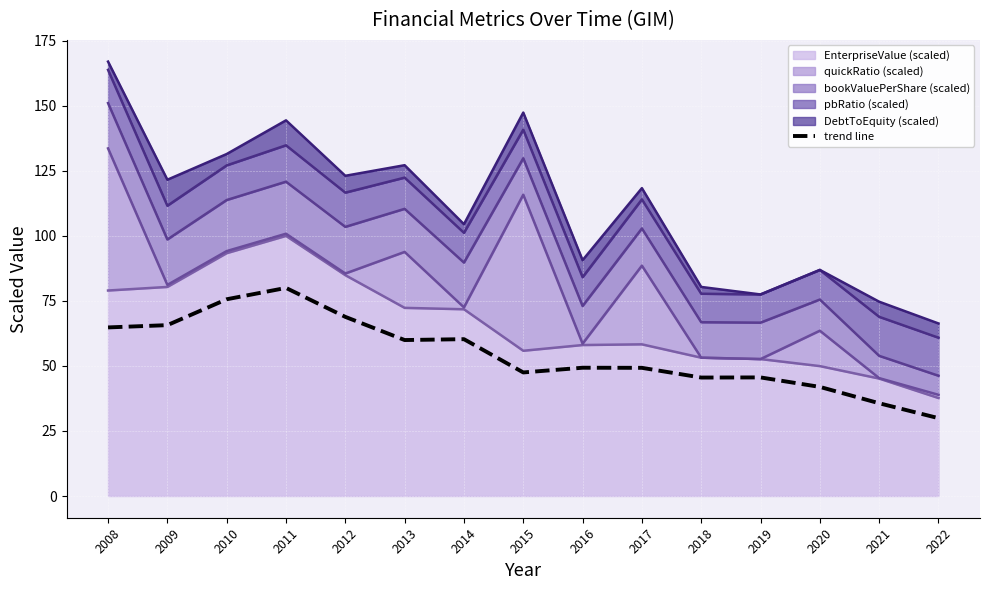

List the labels in order of value, smallest first.

2022, 2021, 2020, 2018, 2019, 2015, 2017, 2016, 2013, 2014, 2008, 2009, 2012, 2010, 2011